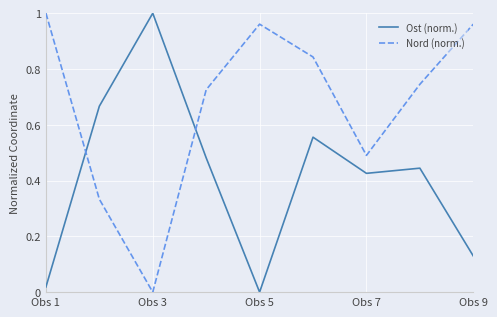

Rank the series by their average value, from highest to lowest.

Nord (norm.), Ost (norm.)